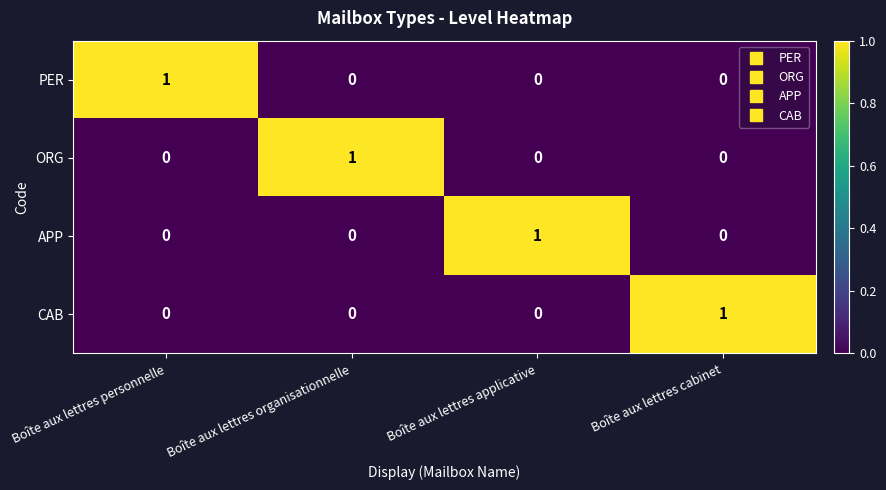

True or false: APP has a value of 2 at Boîte aux lettres applicative.

False